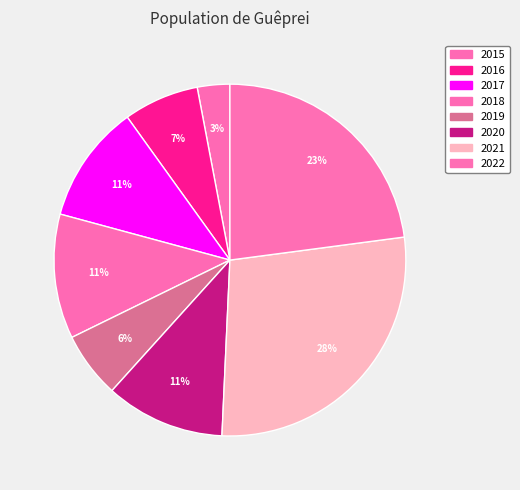

What is the total percentage of 2015 and 2021?

30.8%